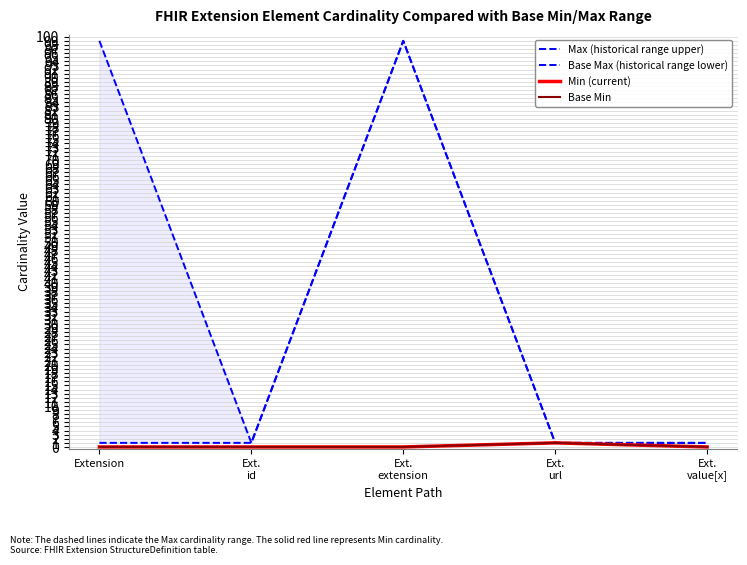

What is the spread (max minus min) of values at Ext.
value[x]?

1